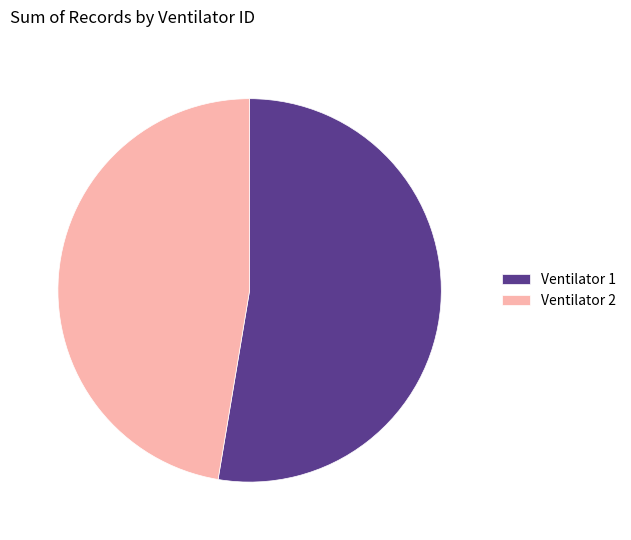

How many slices are in this pie chart?

2